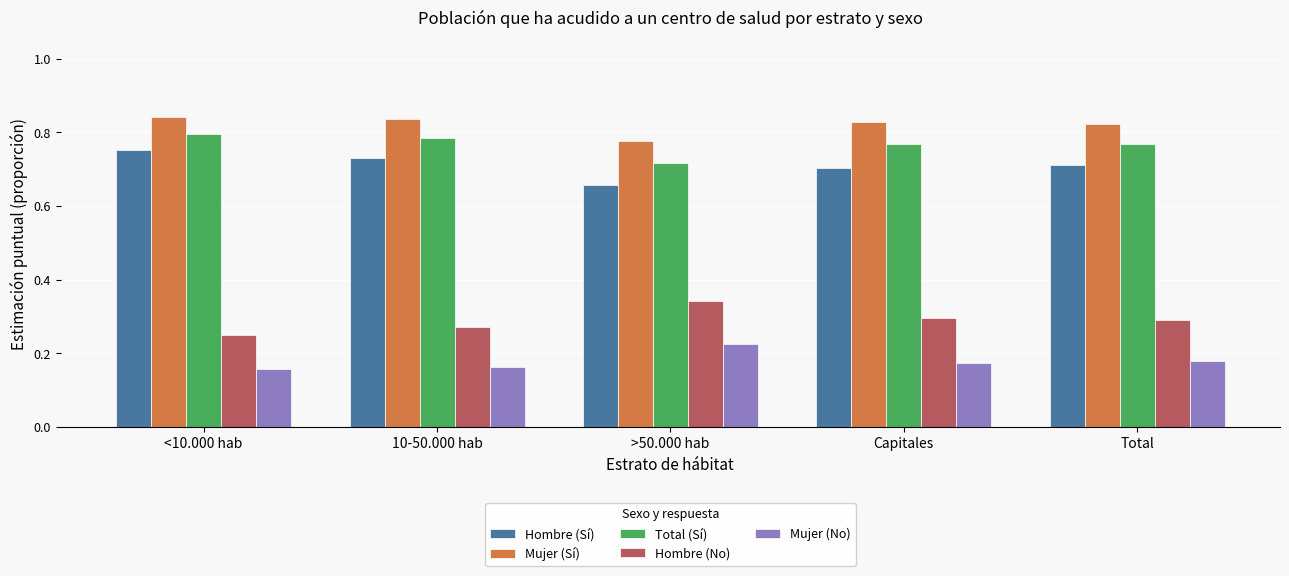

Which category has the lowest value in the Hombre (No) series?

<10.000 hab